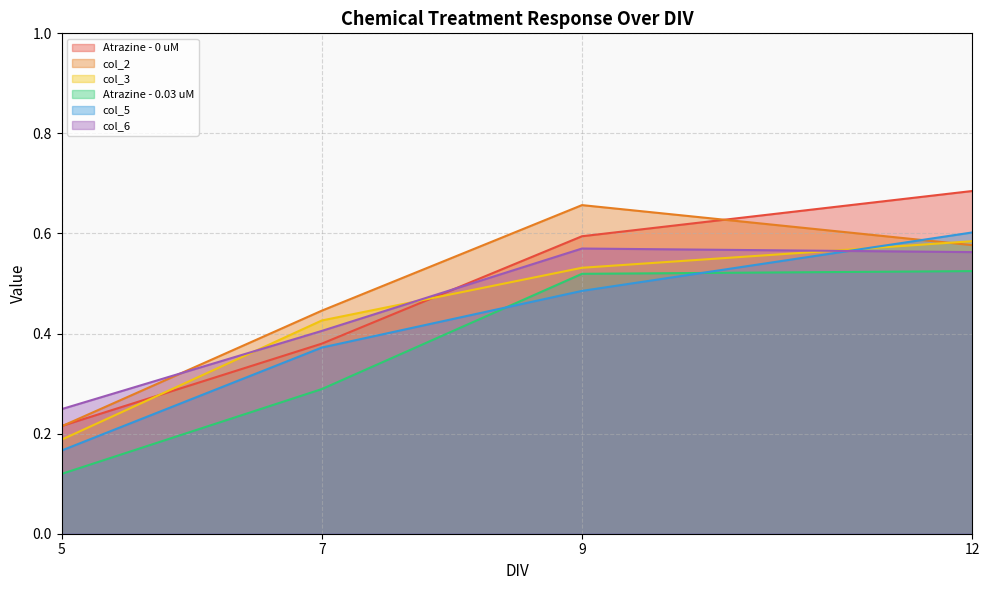

What is the smallest value displayed?

0.1